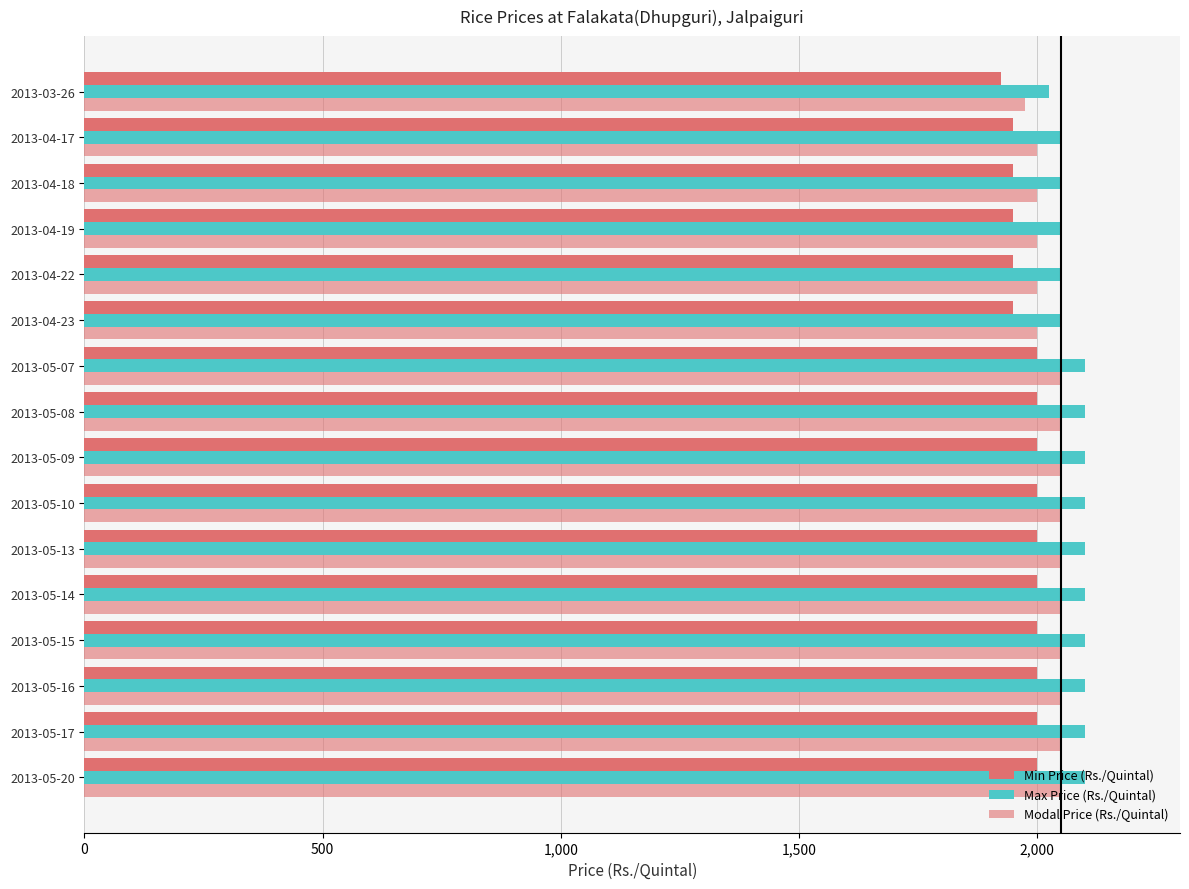

Which series has the largest total across all categories?

Max Price (Rs./Quintal)